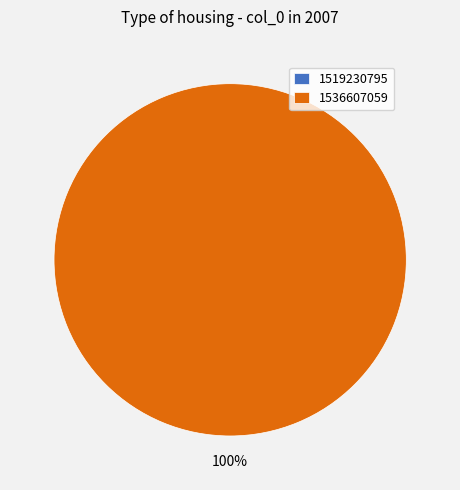

How many slices are in this pie chart?

2